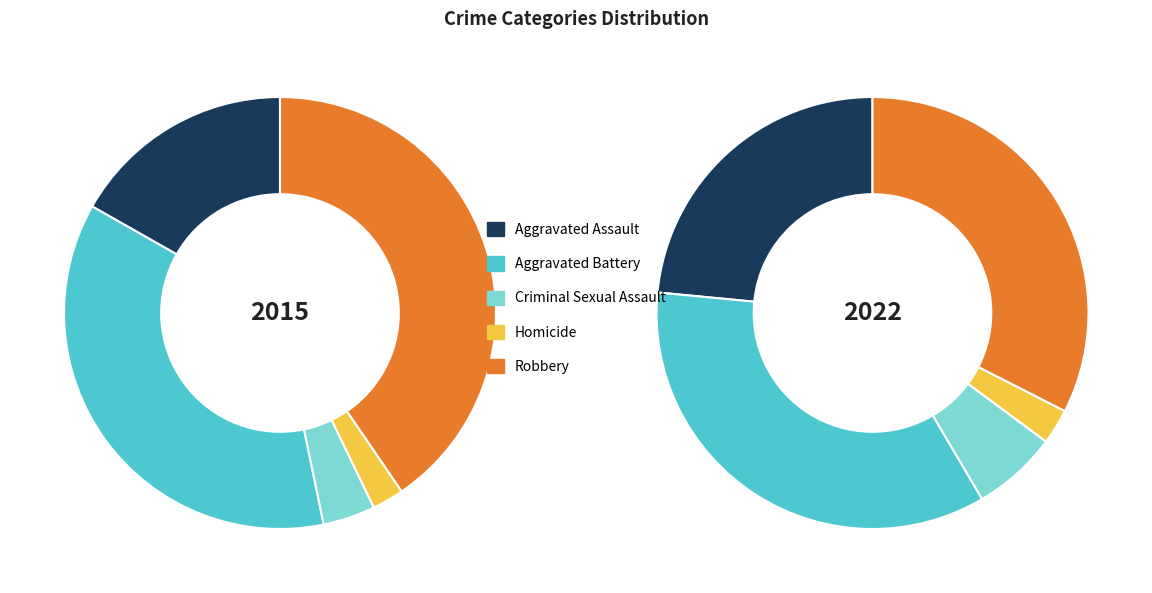

To the nearest percent, what is the difference between the Robbery and Criminal Sexual Assault slice percentages?

26%